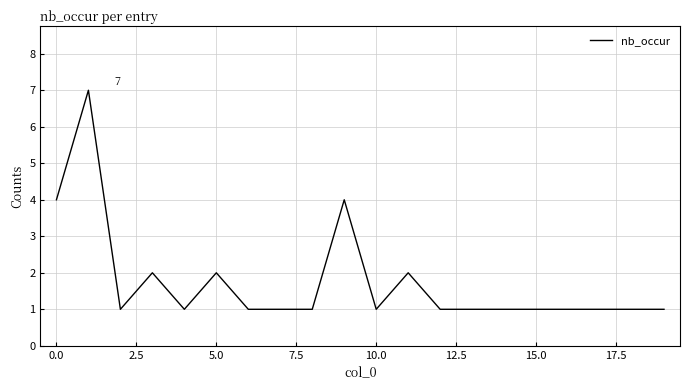

What is the maximum value shown in the chart?

7